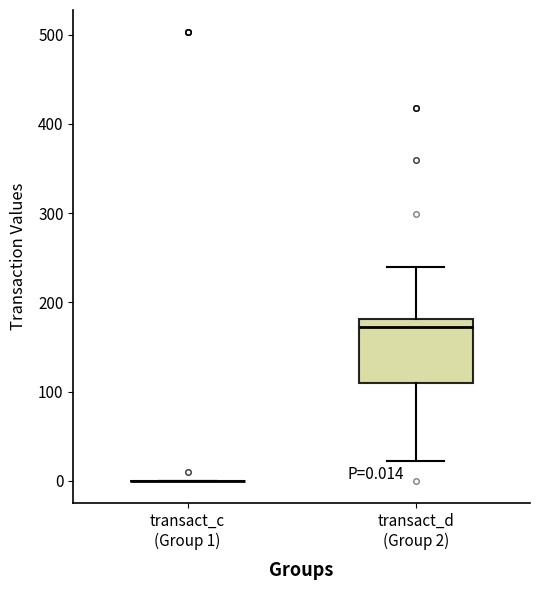

Which box is the tallest, from its lower edge to its upper edge?

transact_d (Group 2)